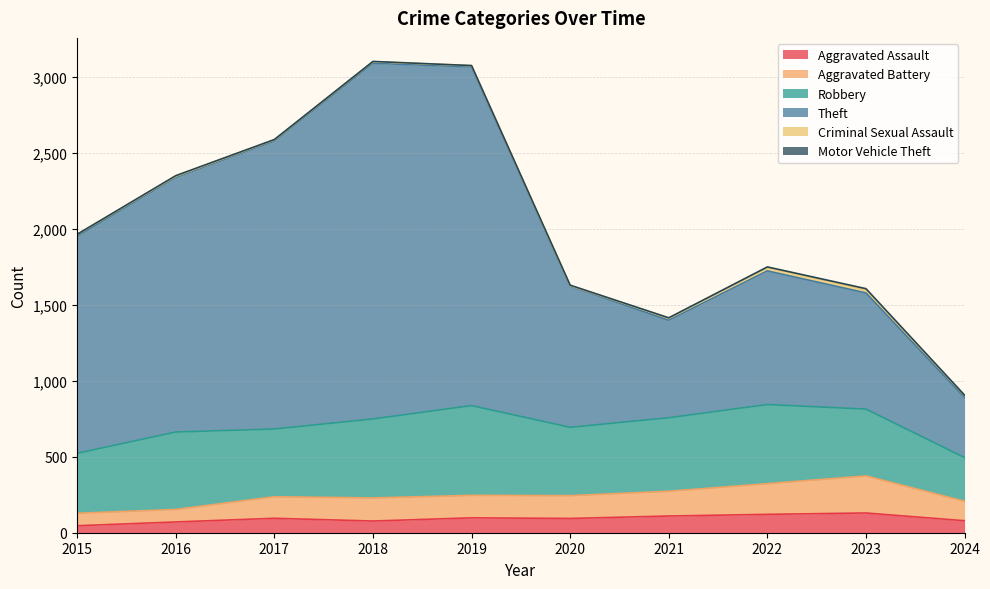

List the labels in order of Aggravated Battery value, largest first.

2023, 2022, 2021, 2019, 2020, 2017, 2018, 2024, 2016, 2015